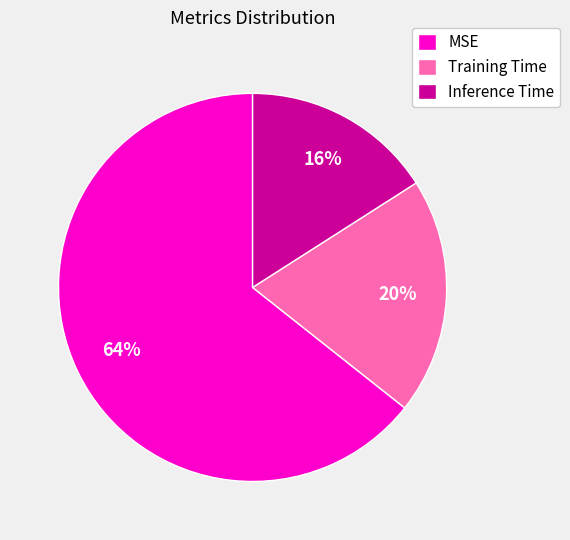

To the nearest percent, what portion does Training Time represent?

20%